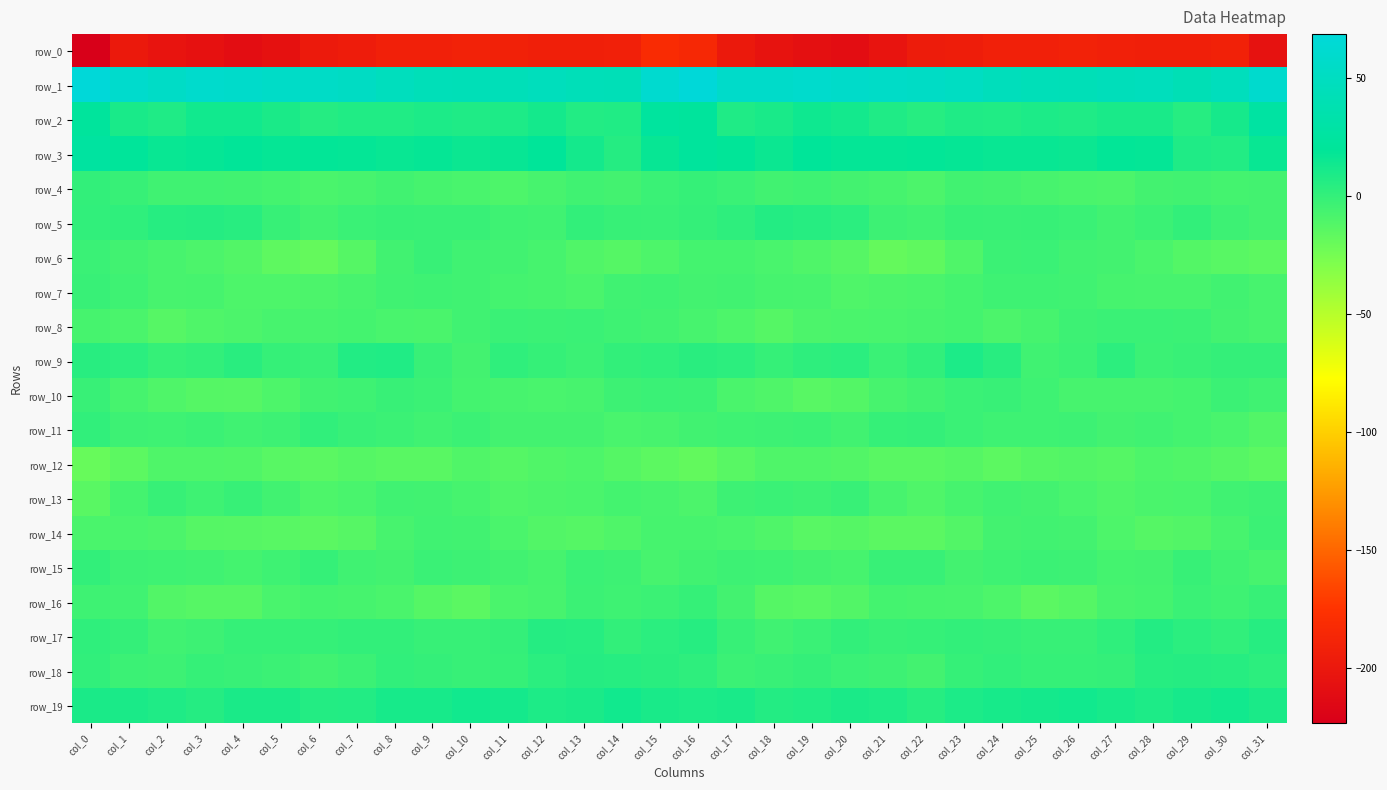

What is the difference between the highest and lowest values at col_4?

267.1